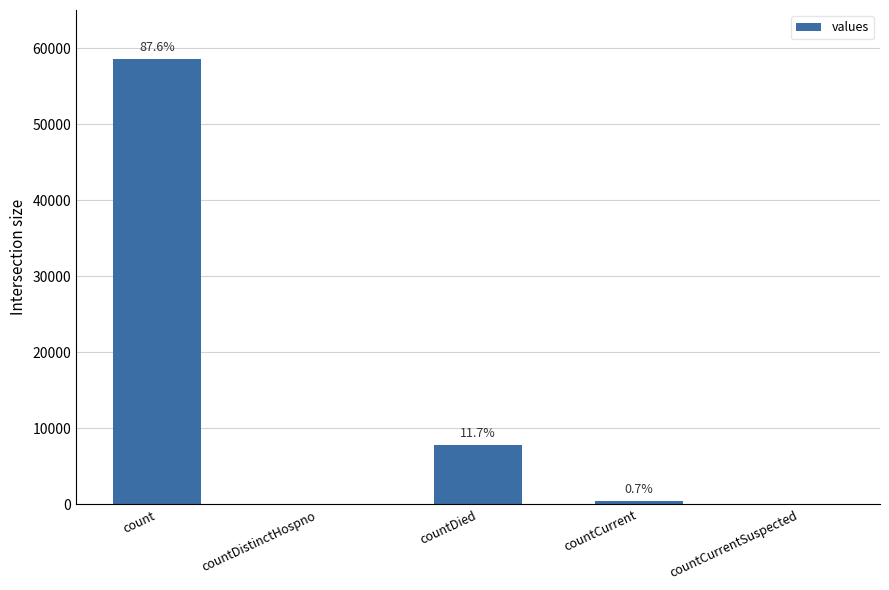

Reading left to right, list all the values displayed in this chart.

58552	0	7817	435	0